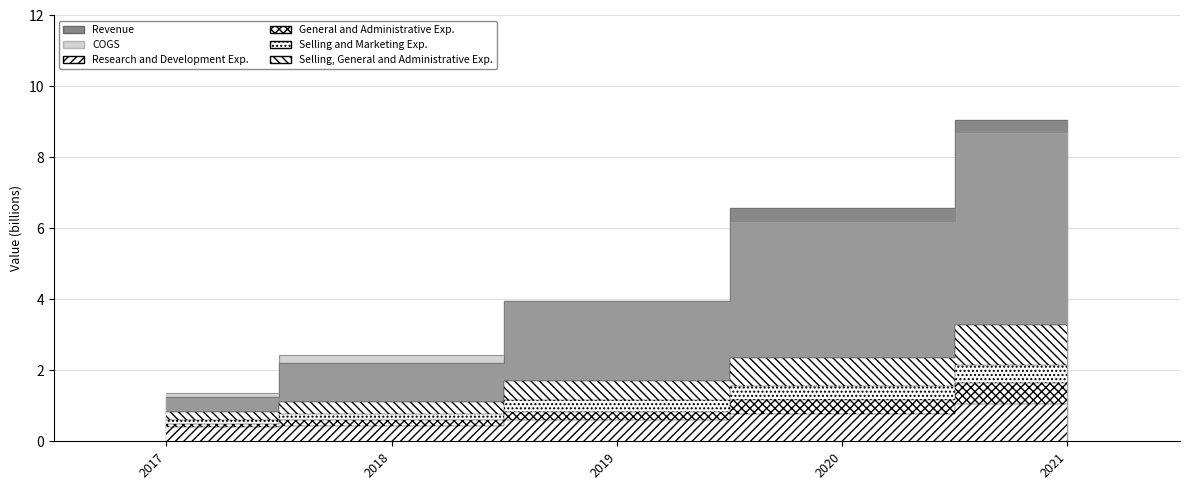

True or false: Revenue and Selling and Marketing Exp. intersect in this chart.

False